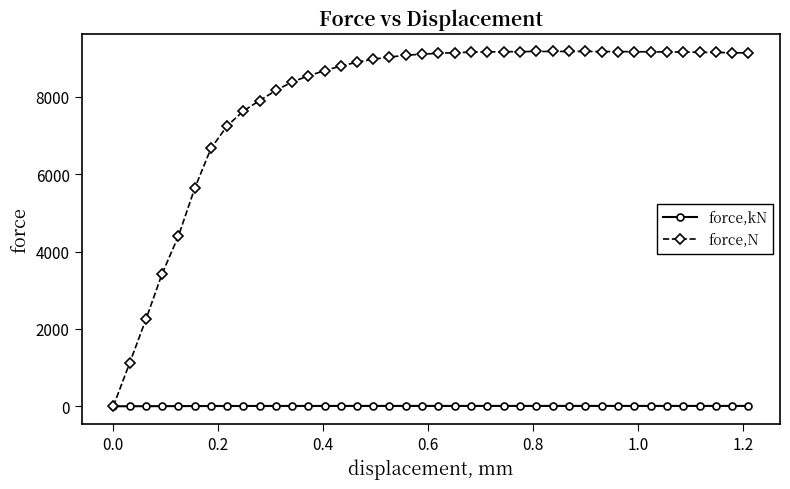

List the series in order of their overall mean, highest first.

force,N, force,kN